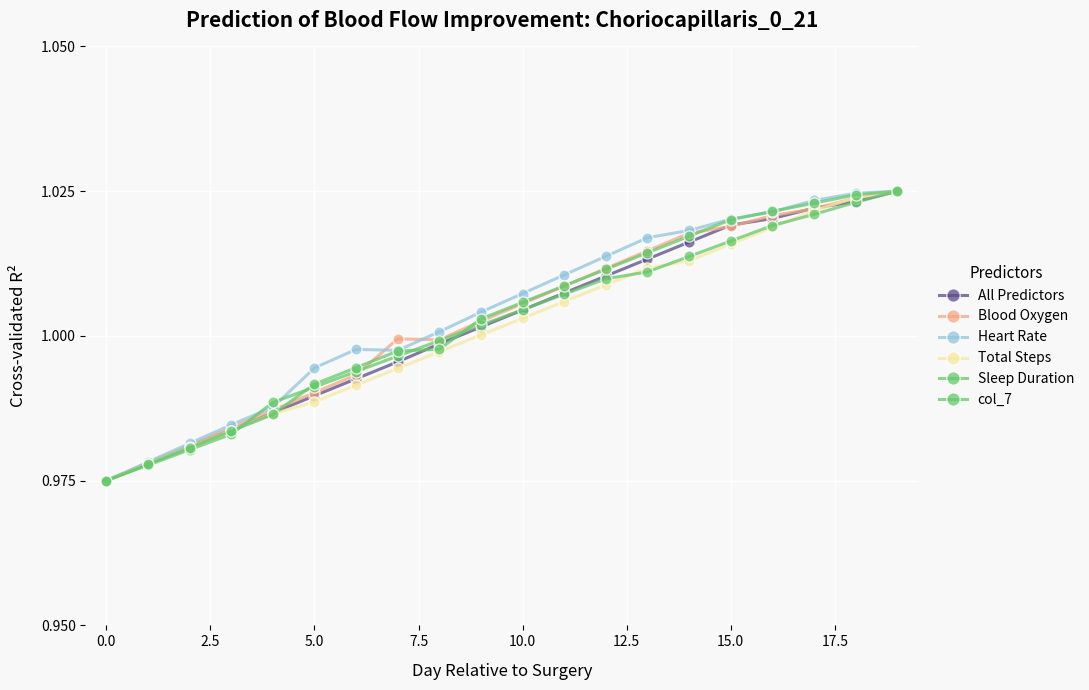

What is the label of the 10th point from the right?

10